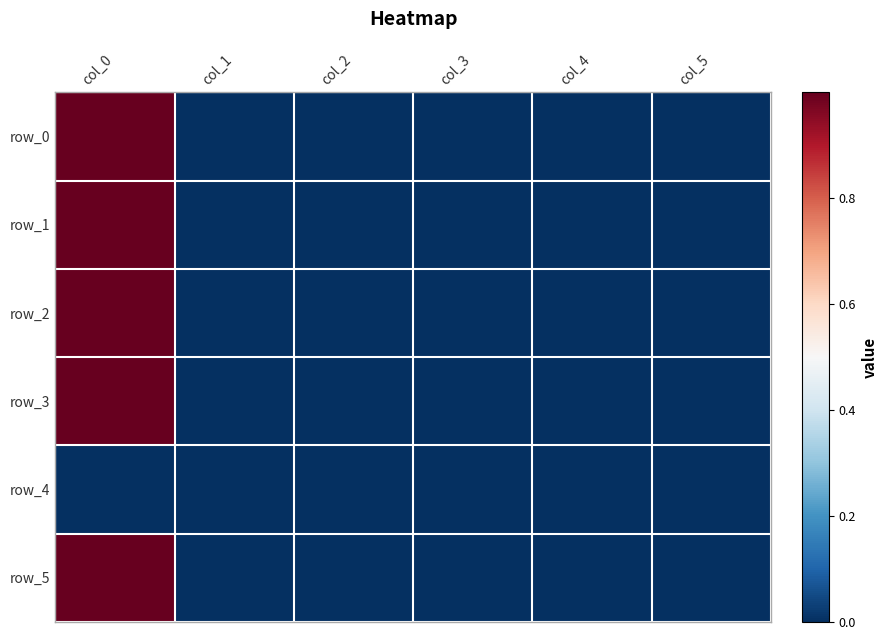

What is the difference between the maximum and second lowest values in the row_2 series?

1.0